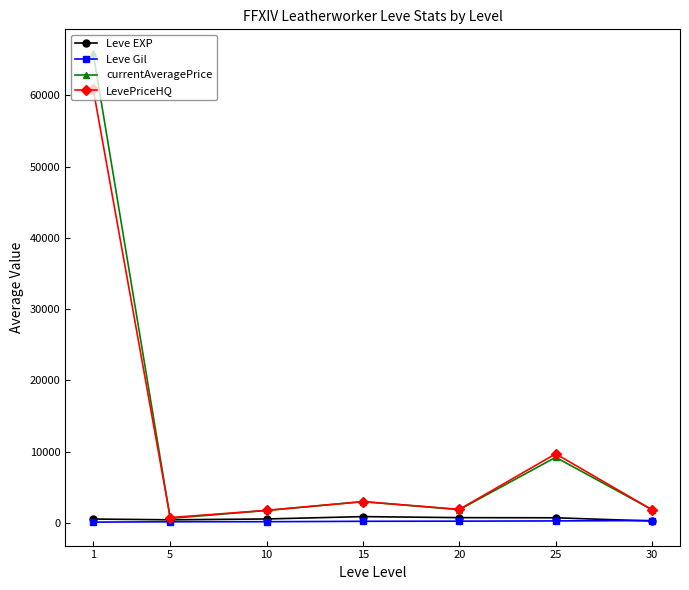

What is the greatest value displayed?

65988